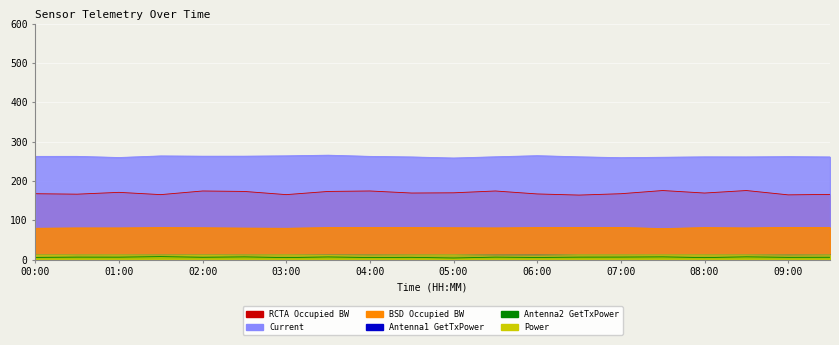

What is the average value of the Power series?

12.3